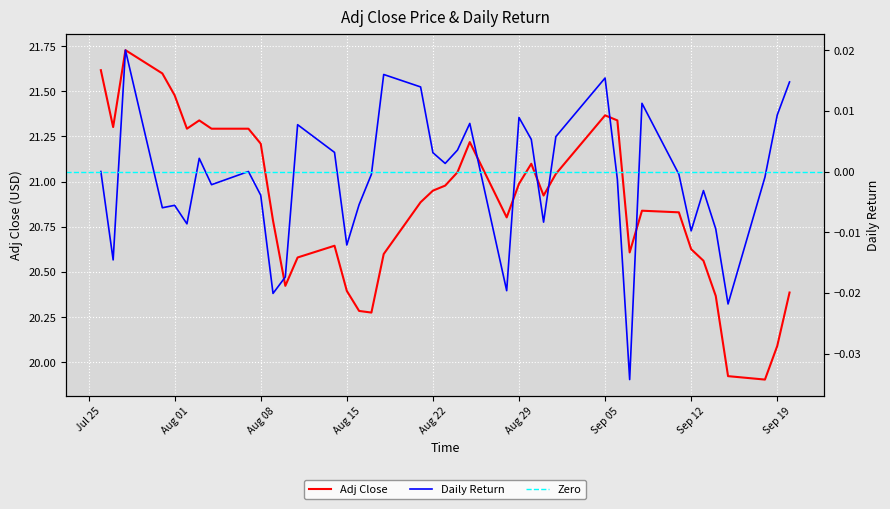

Is the value of adj_close at 31 greater than the value of daily_return at 27?

Yes